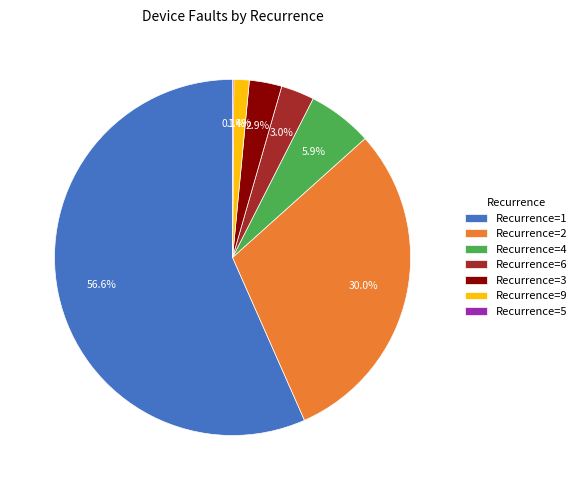

Is the sum of Recurrence=6 and Recurrence=1 greater than half?

Yes